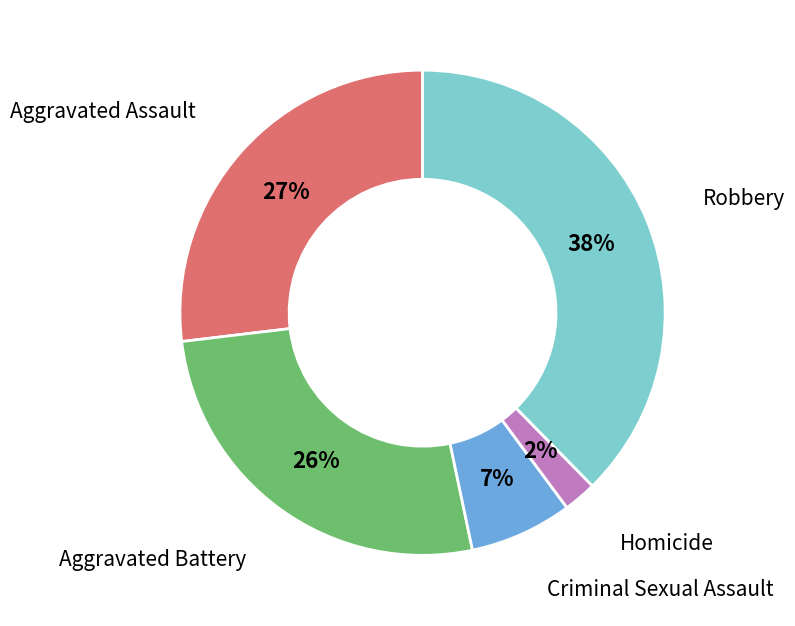

How many slices are in this pie chart?

5